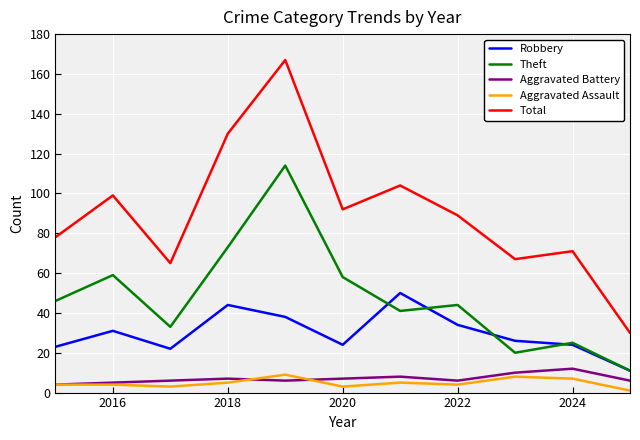

True or false: Aggravated Assault and Robbery intersect in this chart.

False